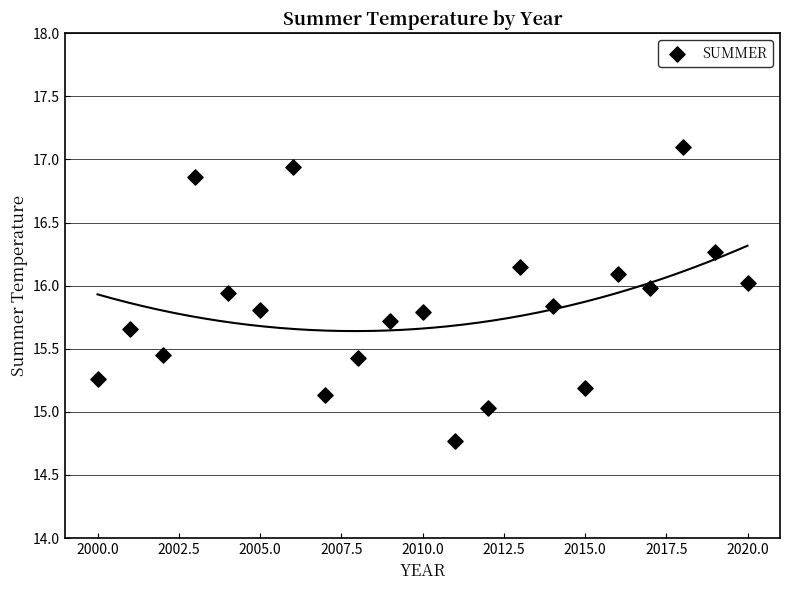

What is the range of Y values (max minus min)?

2.3